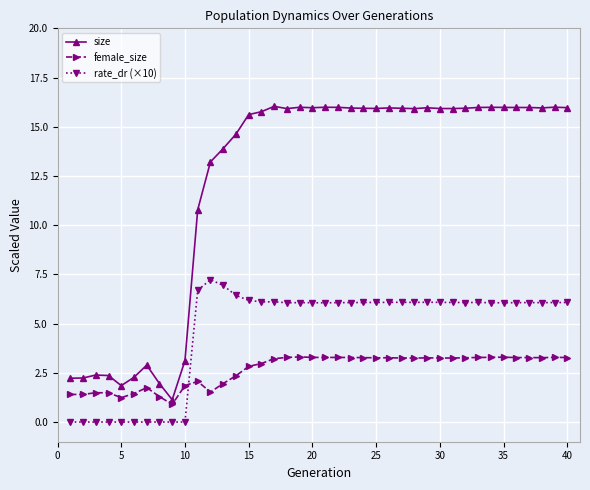

Rank the series by their maximum value, from highest to lowest.

size, rate_dr (×10), female_size